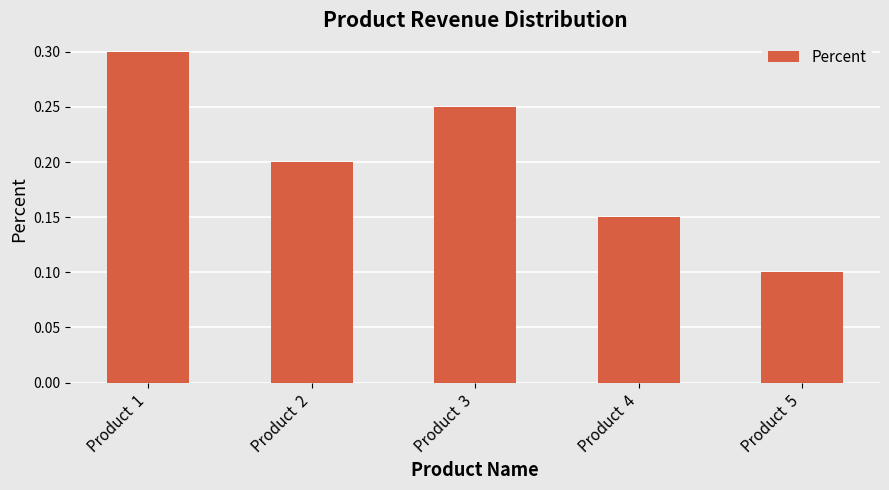

At which category does the chart reach its minimum across all series?

Product  5